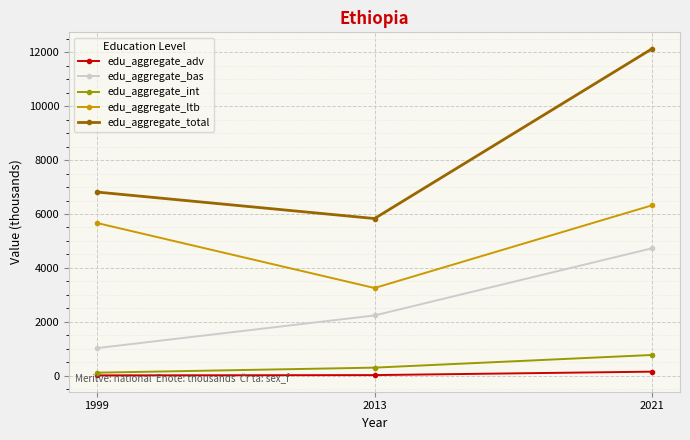

What is the difference between the edu_aggregate_adv values at 2013 and 2021?

127.6